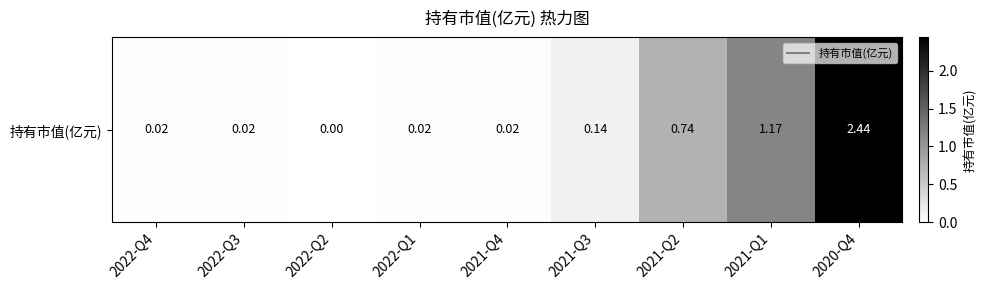

Reading left to right, list all the values displayed in this chart.

0.0	0.0	0.0	0.0	0.0	0.1	0.7	1.2	2.4